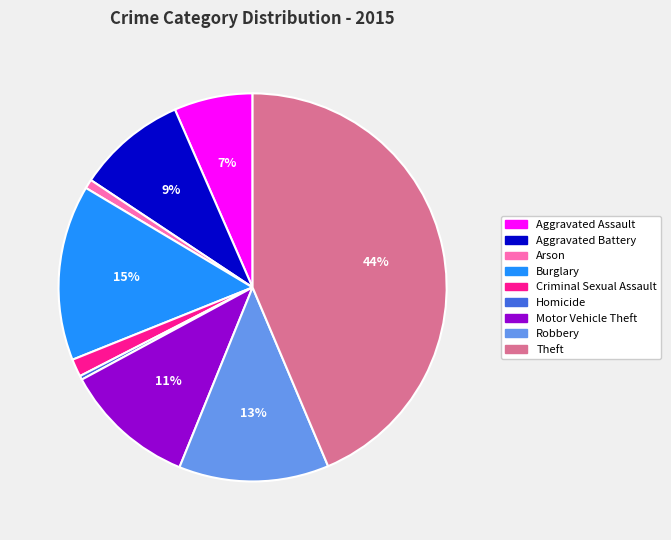

What percentage is the Criminal Sexual Assault slice, to the nearest percent?

1%